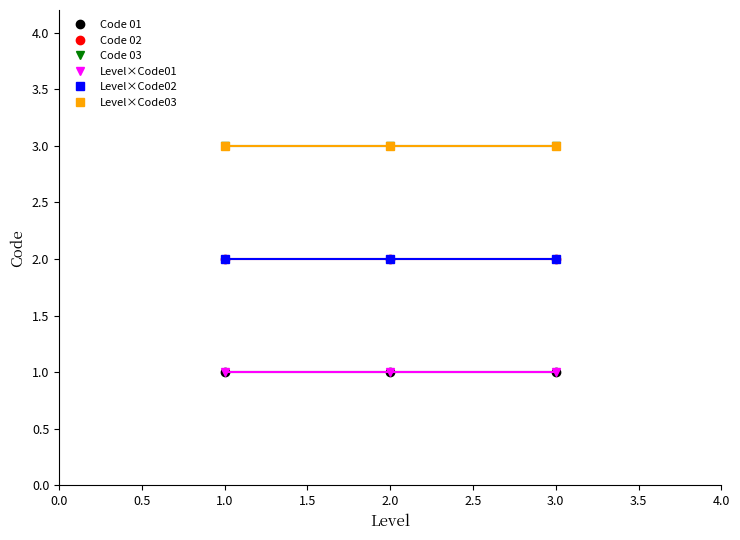

Rank the series at 2.0 from highest to lowest value.

Code 03, Level×Code03, Code 02, Level×Code02, Code 01, Level×Code01